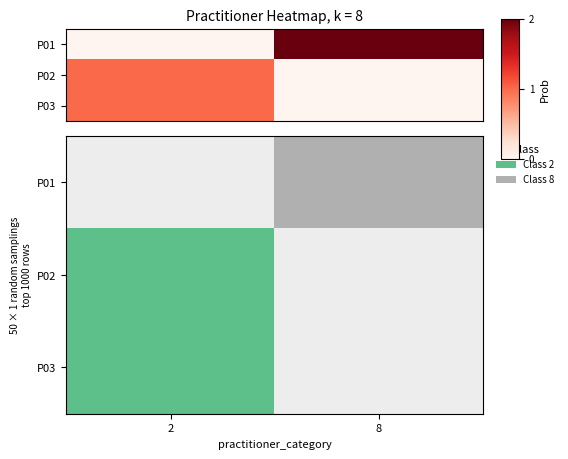

Which series has the largest total across all categories?

P01